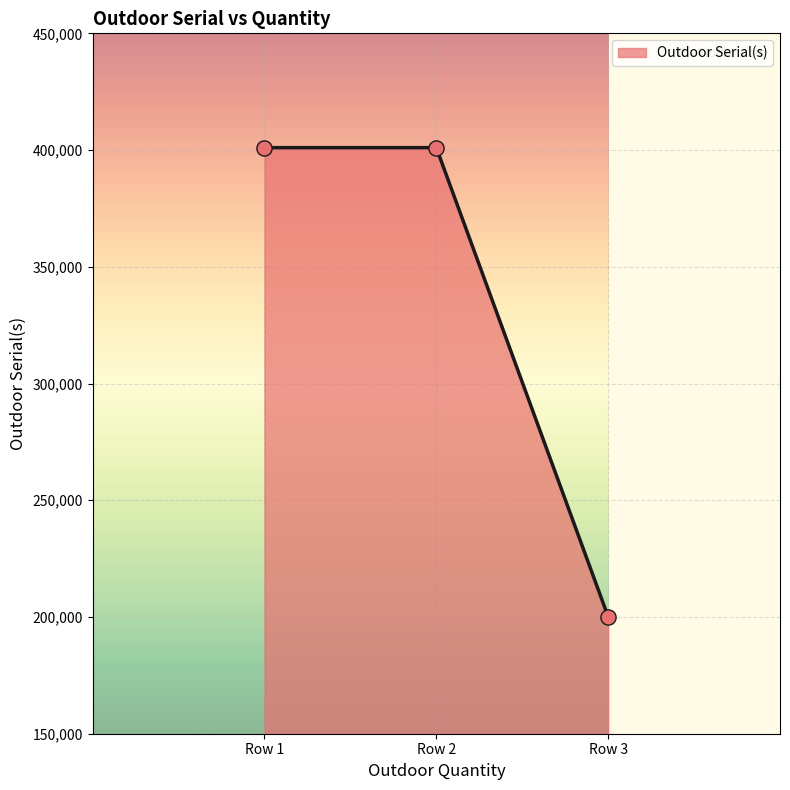

What is the ratio of the value at Row 3 to the value at Row 1?

0.5